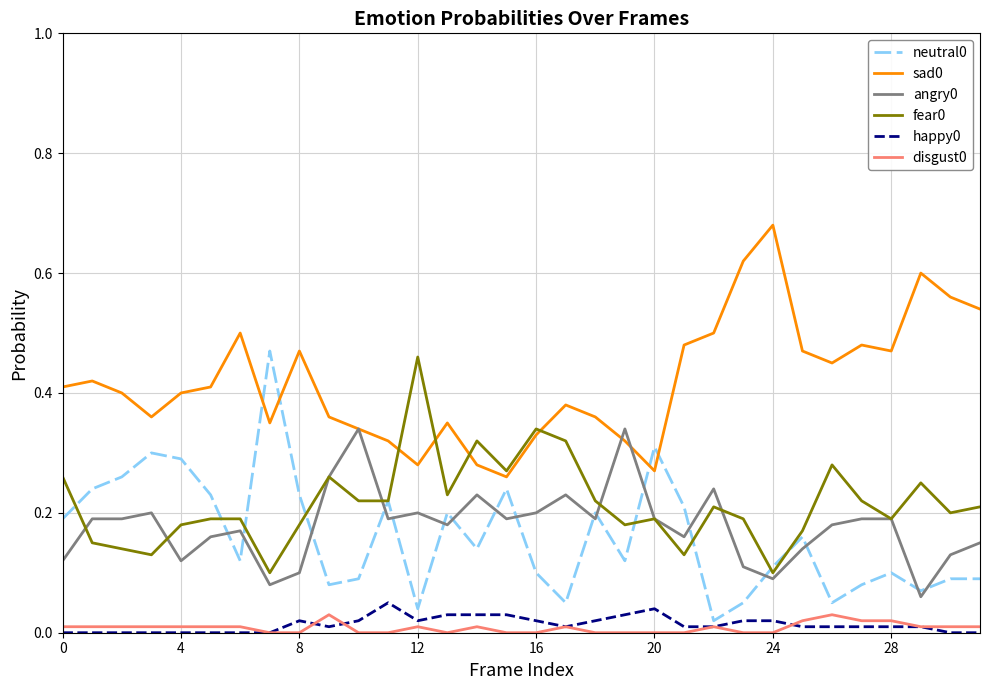

True or false: disgust0 and fear0 cross at least once.

False